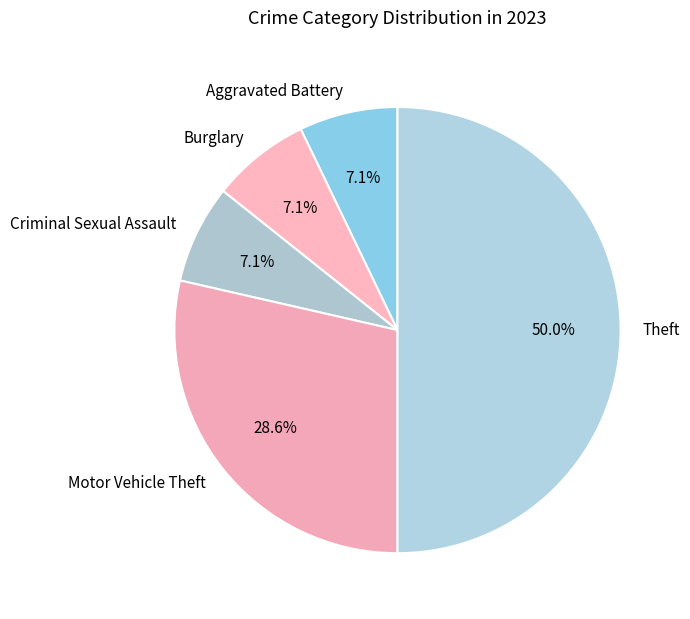

Does Motor Vehicle Theft represent more than half of the total?

No